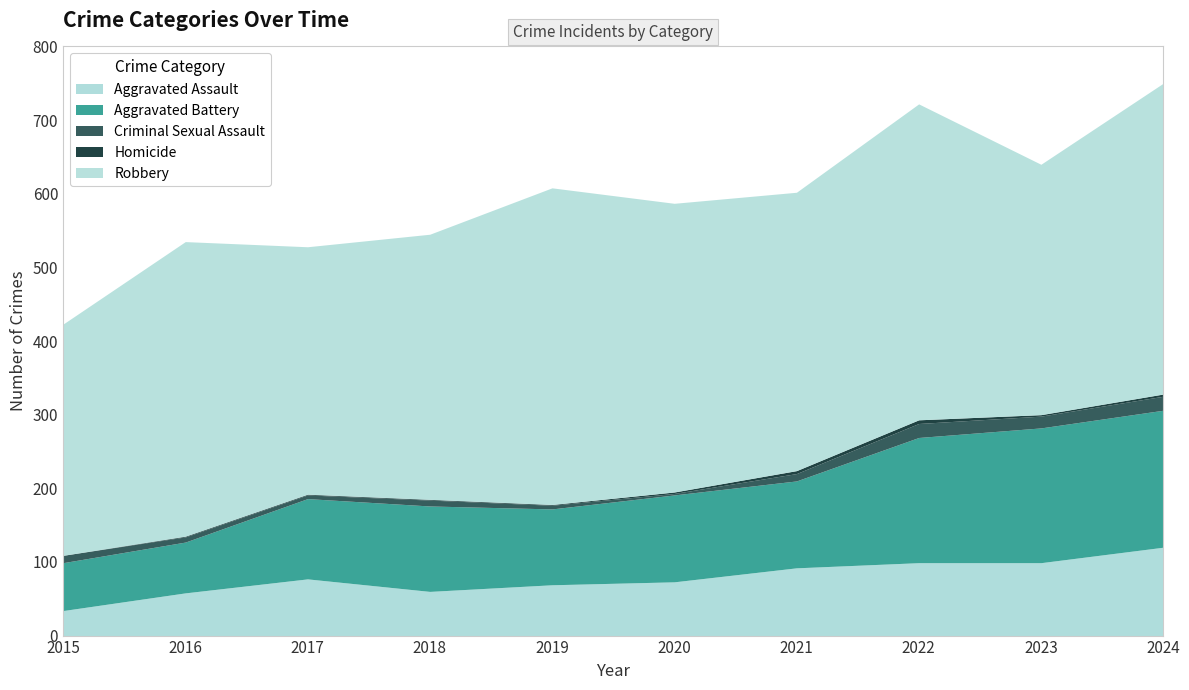

Between 2015 and 2017, which series saw the biggest shift?

Aggravated Battery